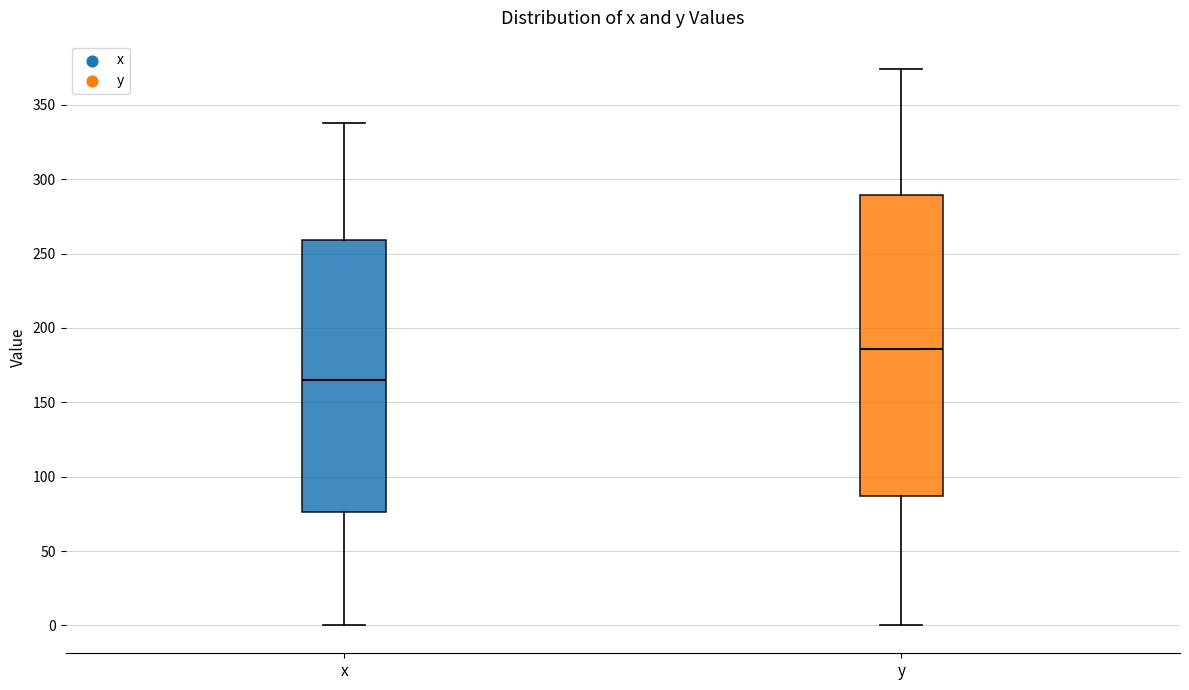

Comparing the boxes themselves (not the whiskers), which one is the tallest?

y